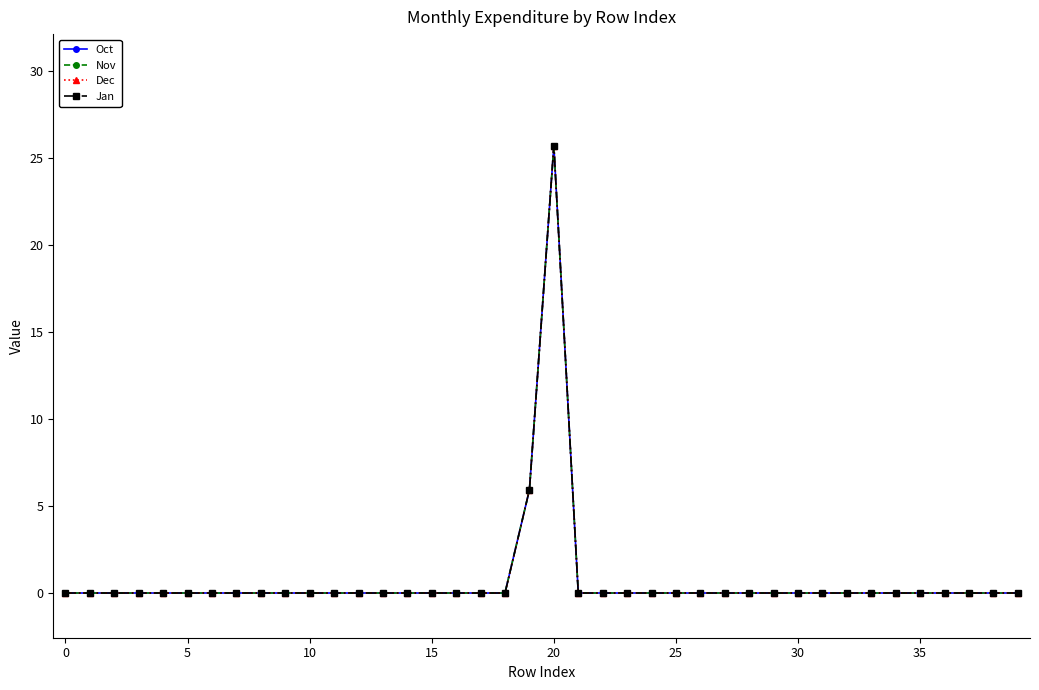

Does the chart have visible grid lines?

No